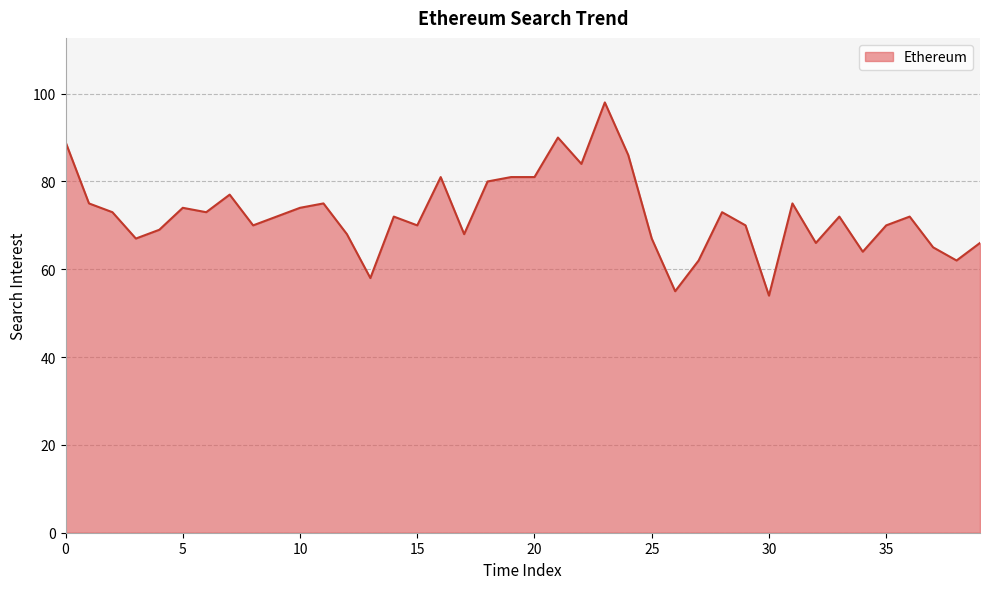

What is the difference between the maximum and minimum values?

44